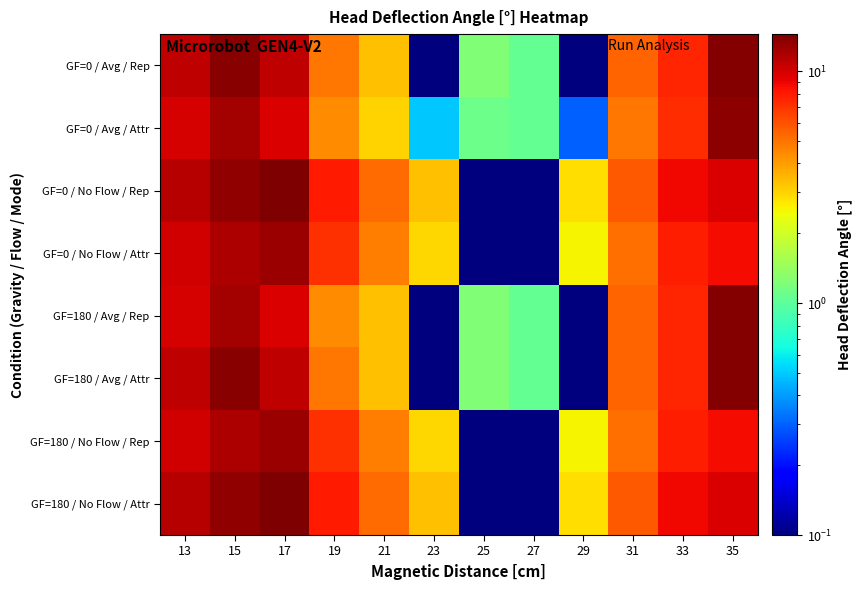

At which category is the sum across all series the highest?

15